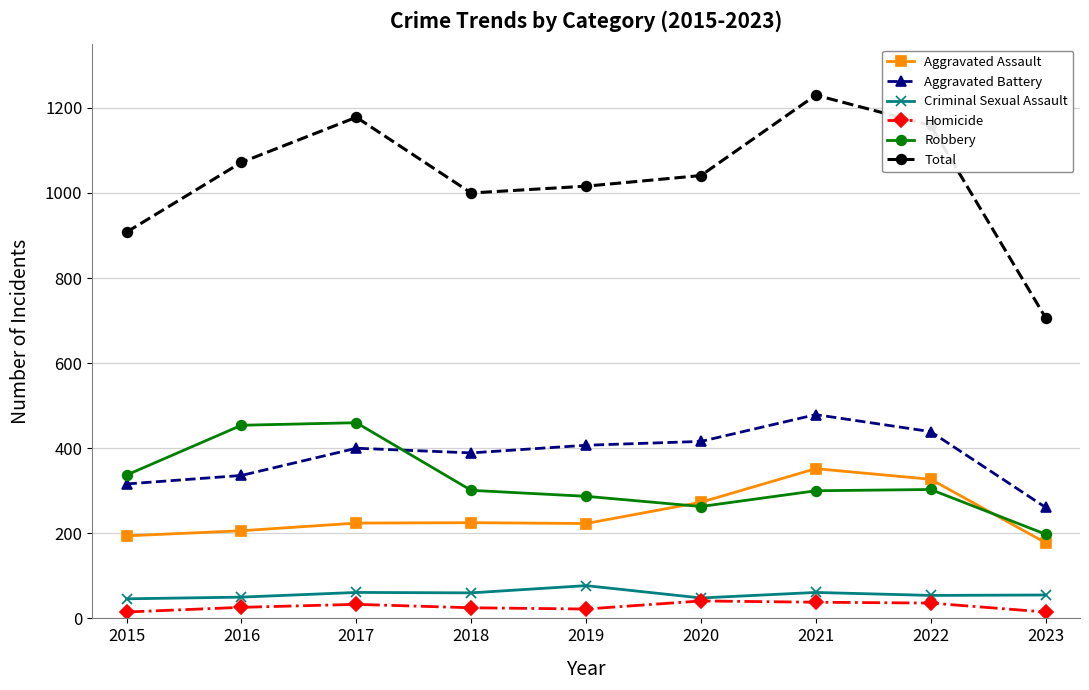

What are all the series names shown in the legend?

Aggravated Assault, Aggravated Battery, Criminal Sexual Assault, Homicide, Robbery, Total